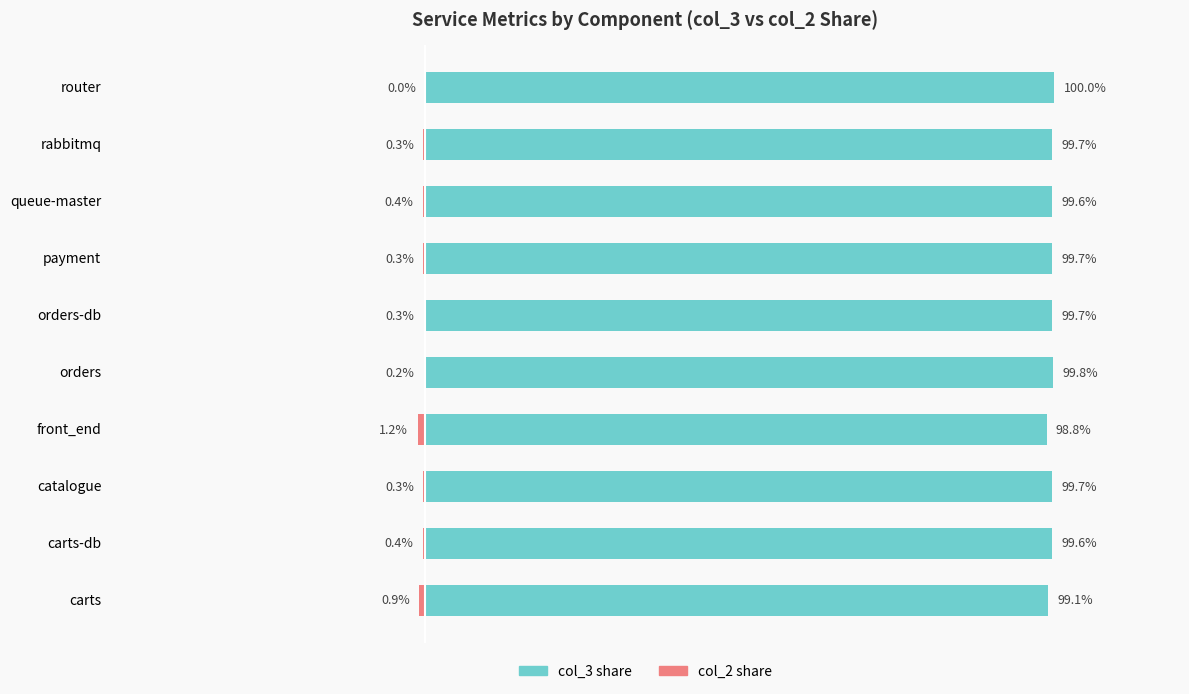

Which has a higher value, router or catalogue?

router